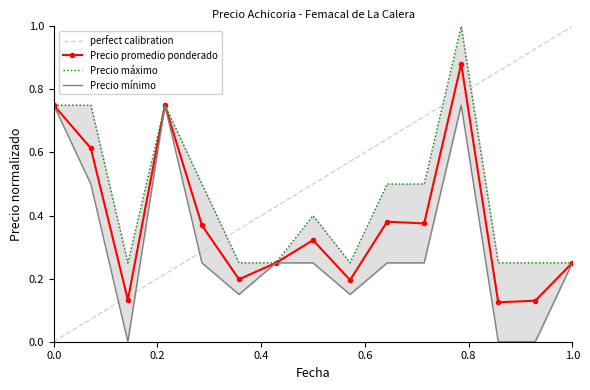

How many categories are shown in the chart?

15